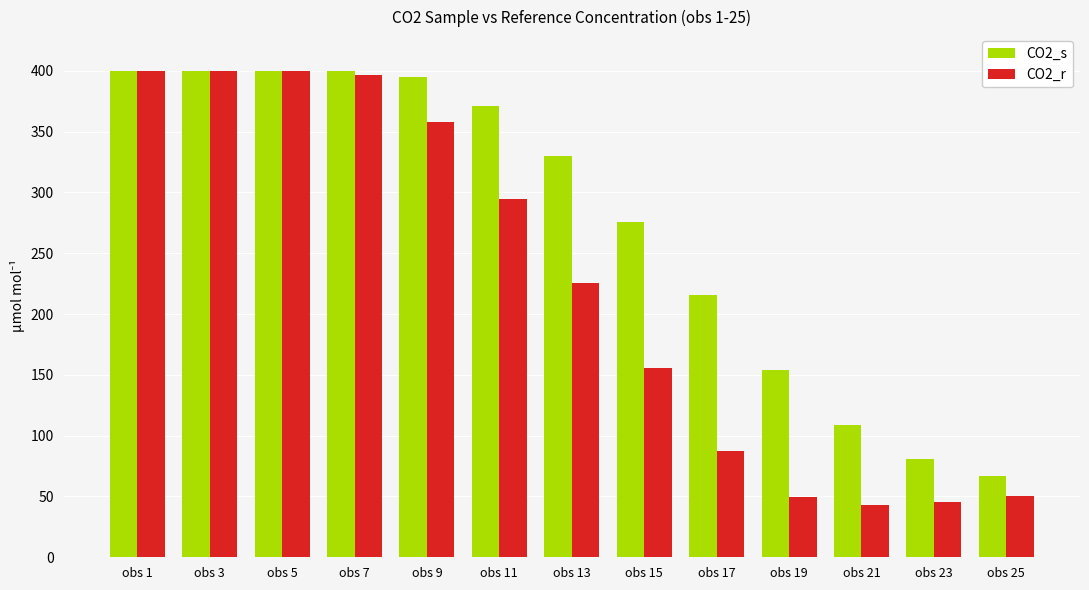

Rank the series by their average value, from lowest to highest.

CO2_r, CO2_s